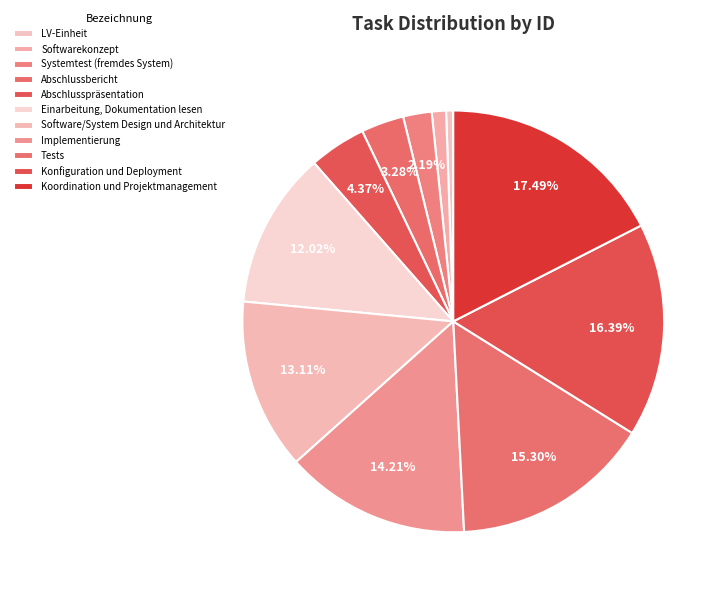

To the nearest percent, what portion does Softwarekonzept represent?

1%